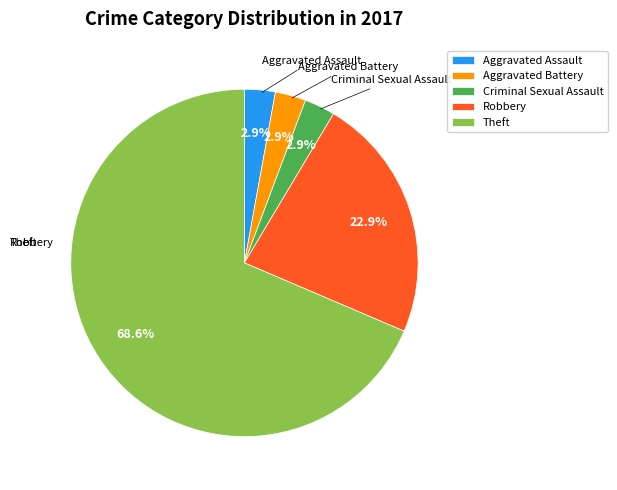

Which slice represents more than half of the pie?

Theft